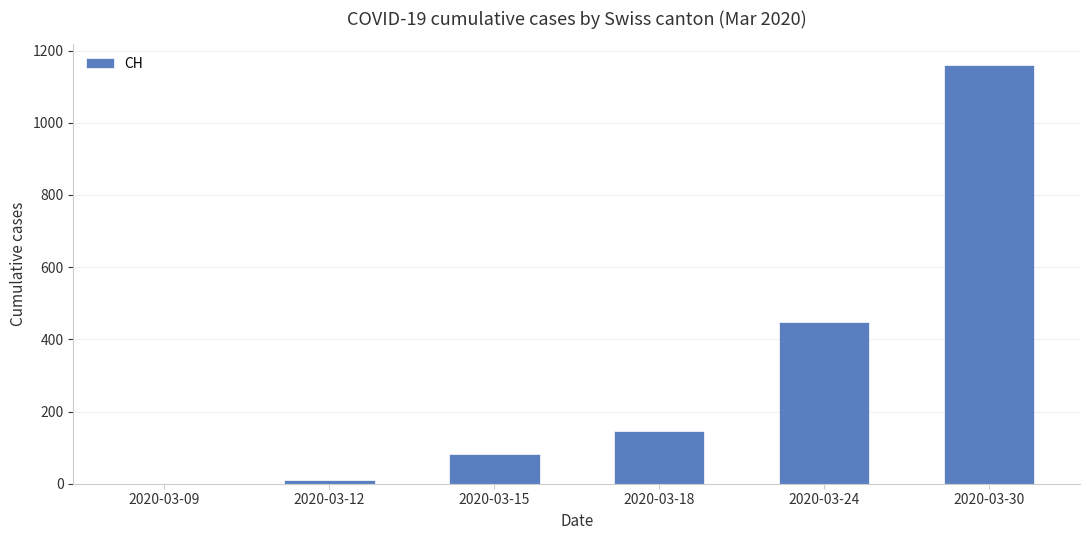

Reading left to right, transcribe all the data shown in this chart.

0	11	82	146	449	1160